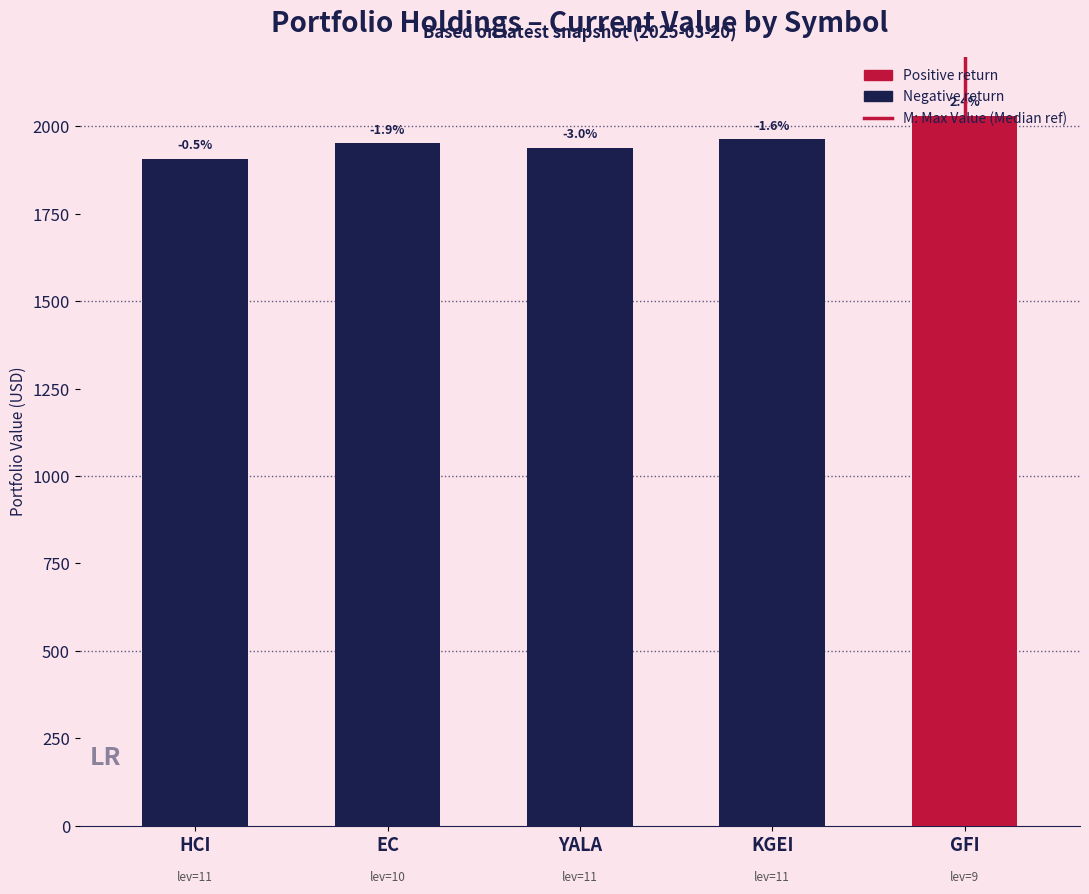

Are the bars horizontal?

No